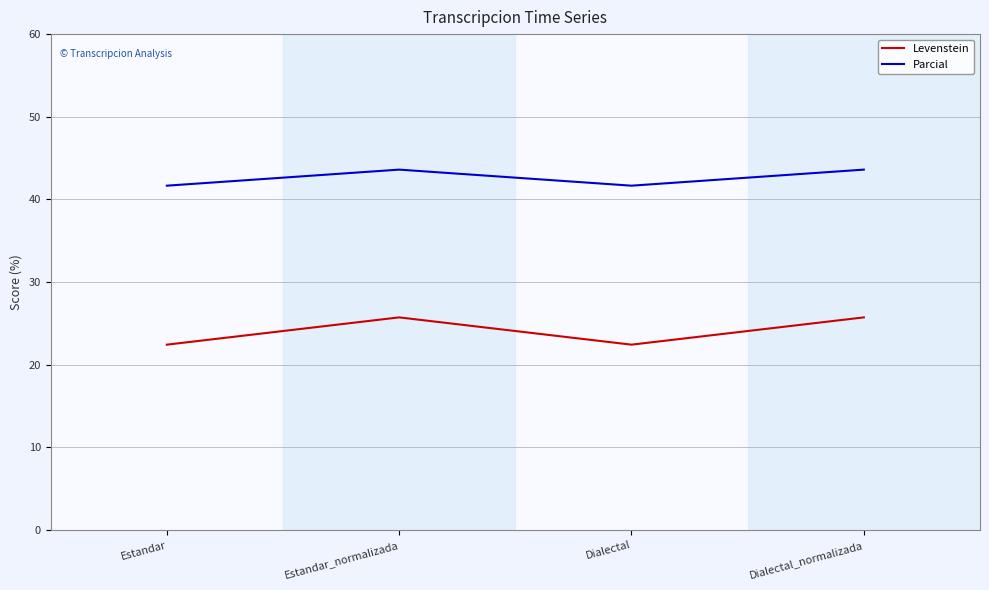

What position from the right is Dialectal?

2